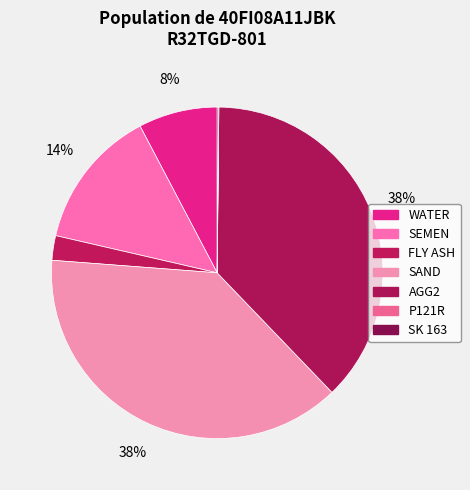

Does AGG2 account for over 50% of the chart?

No